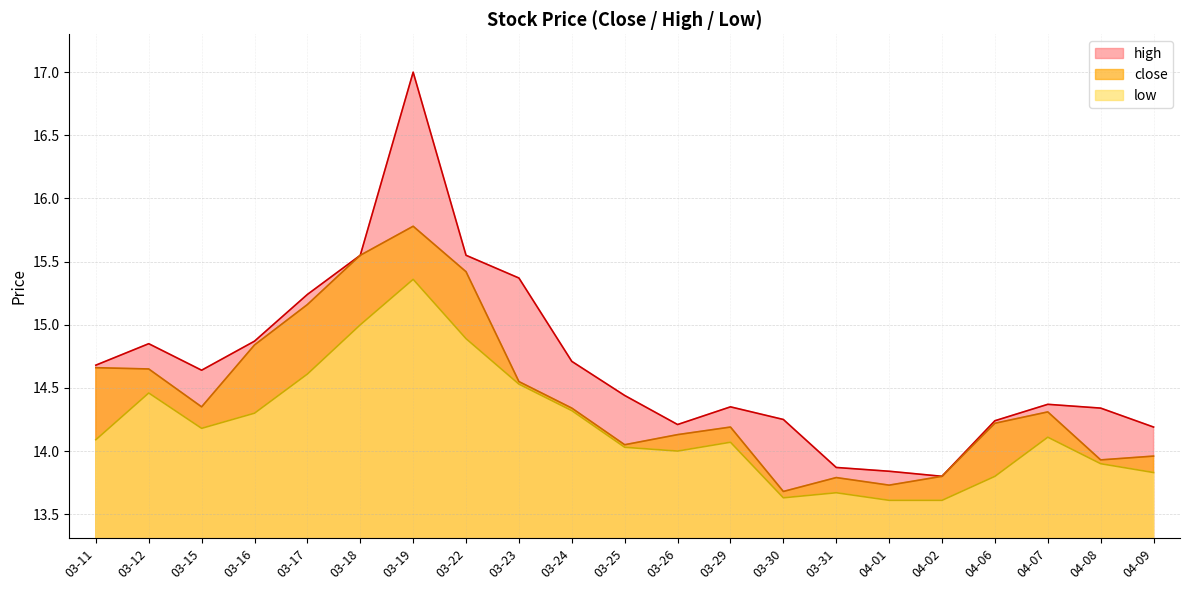

What is the spread (max minus min) of values at 03-31?

0.2